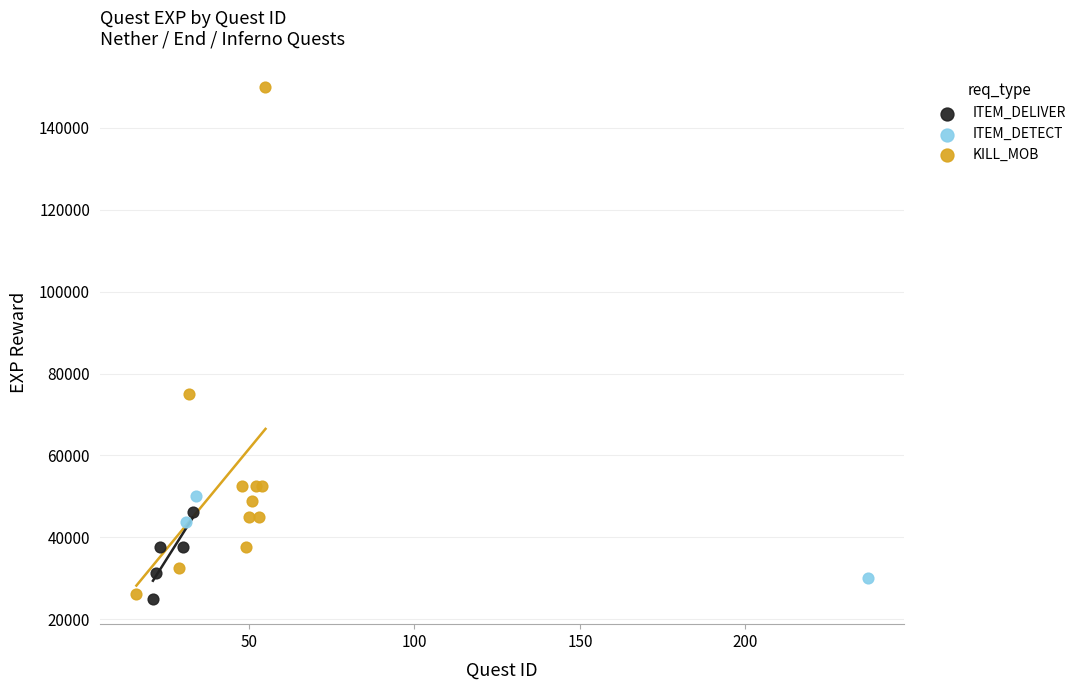

Which series contains the highest Y value?

KILL_MOB